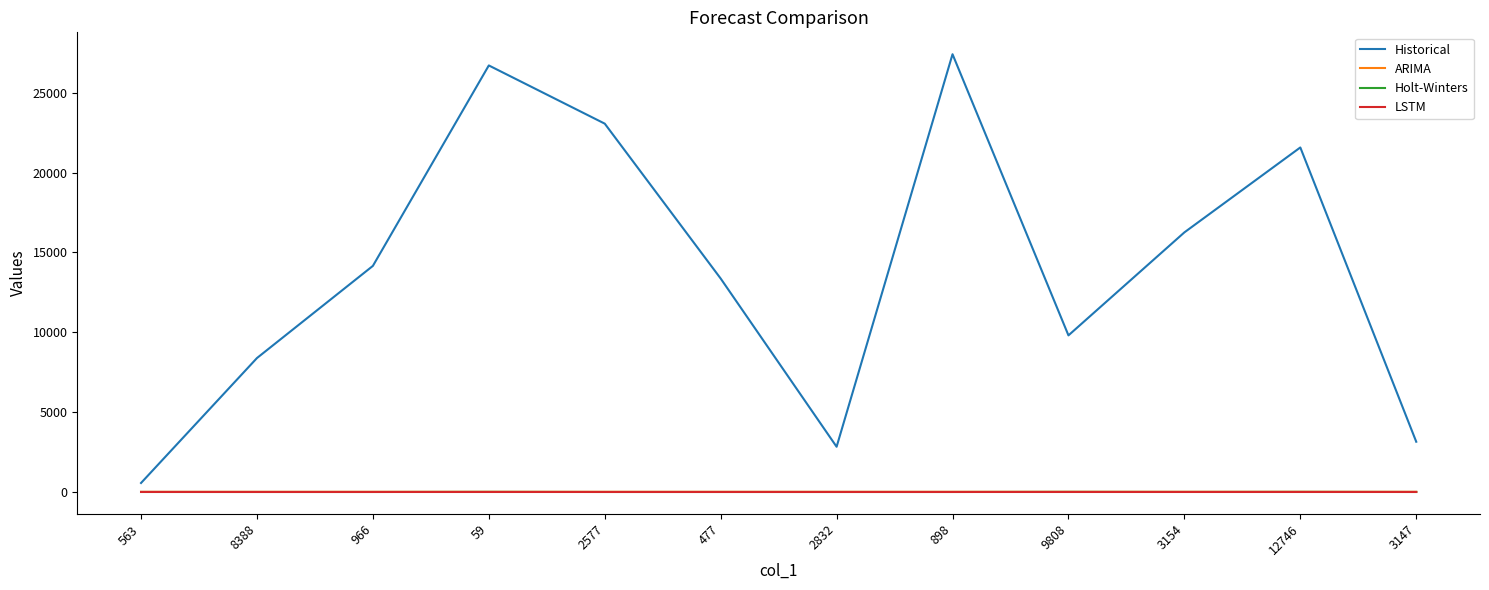

Which series has the largest total across all categories?

Historical